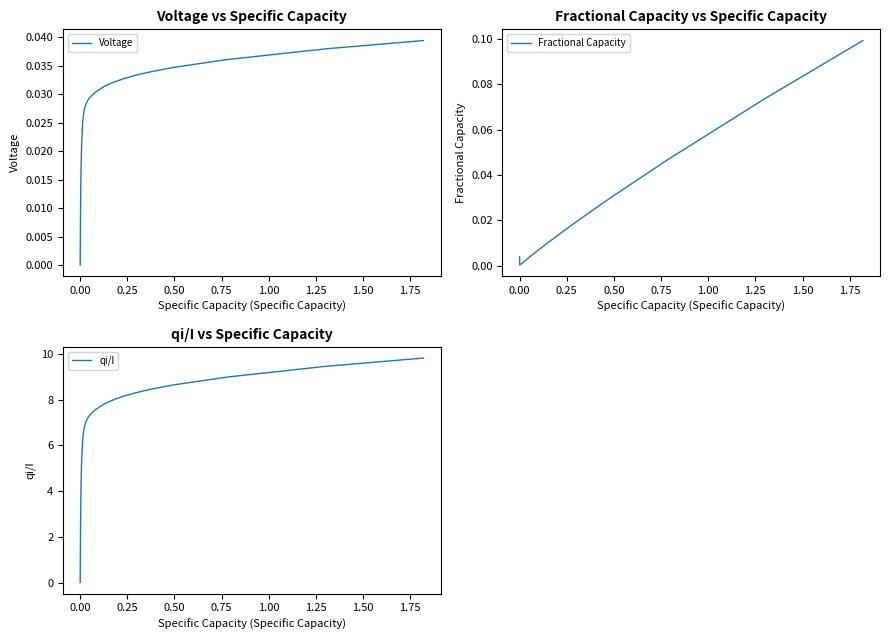

What is the highest value of the qi/I series?

9.8